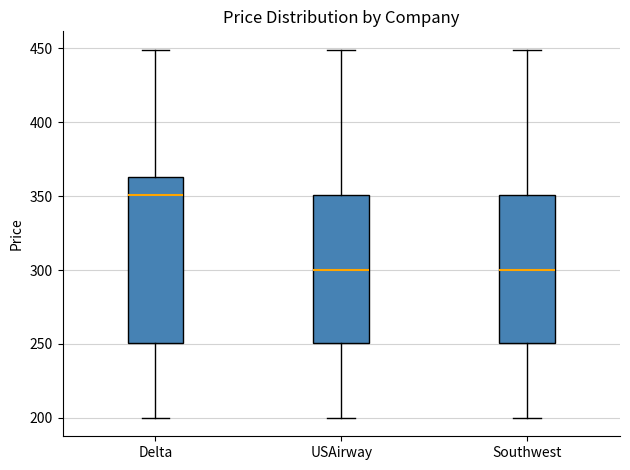

Which box is the tallest, from its lower edge to its upper edge?

Delta